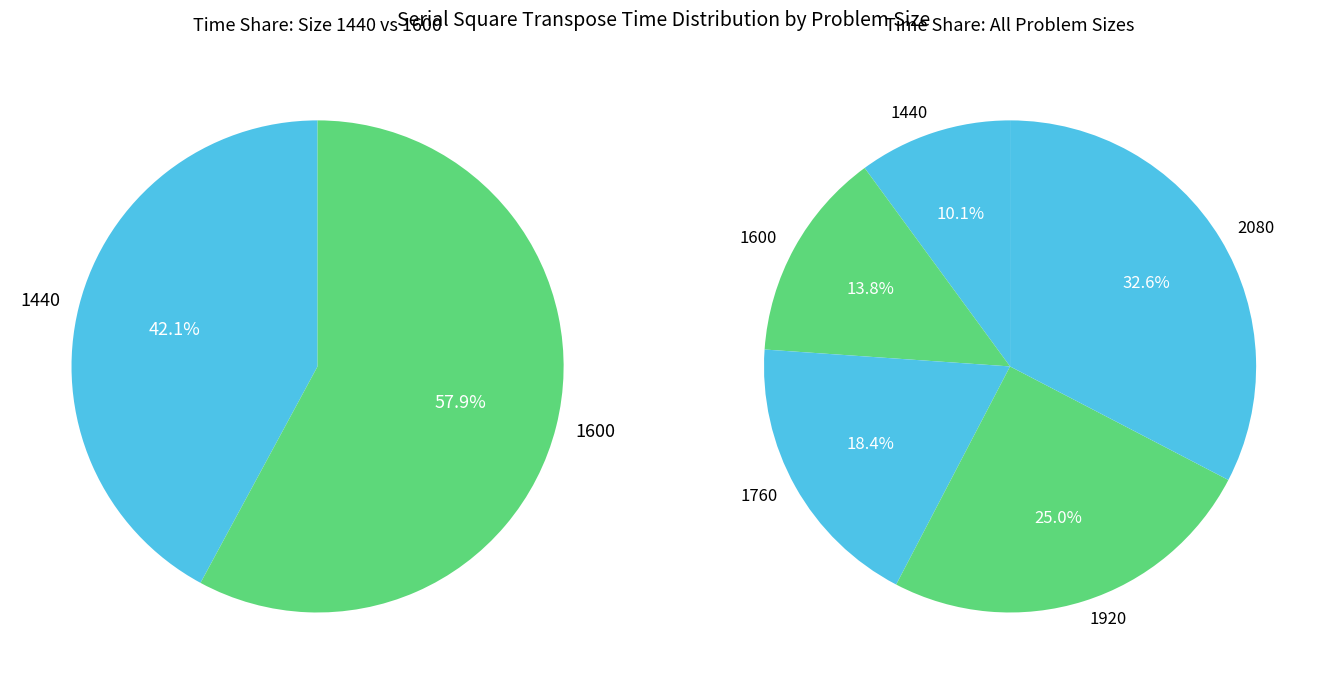

What percentage is the 1600 slice, to the nearest percent?

14%